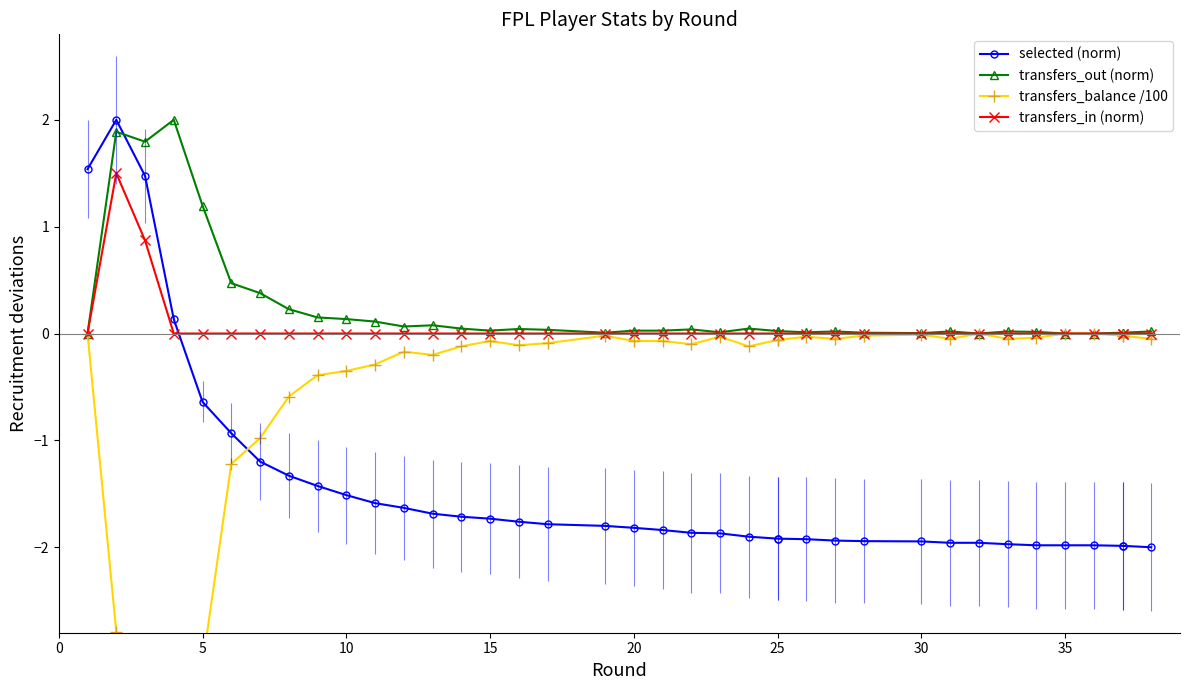

What is the value of the selected (norm) point at the 23rd from the left?

-1.9